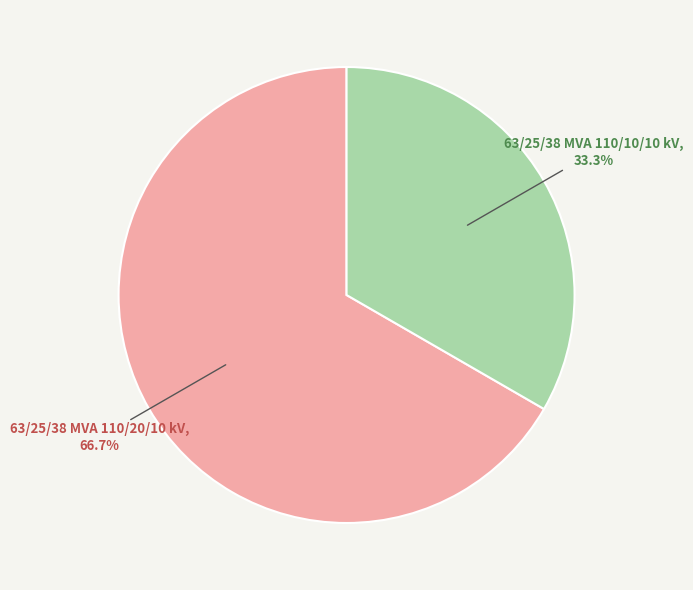

To the nearest percent, what is the difference between the largest and smallest slice percentages?

33%